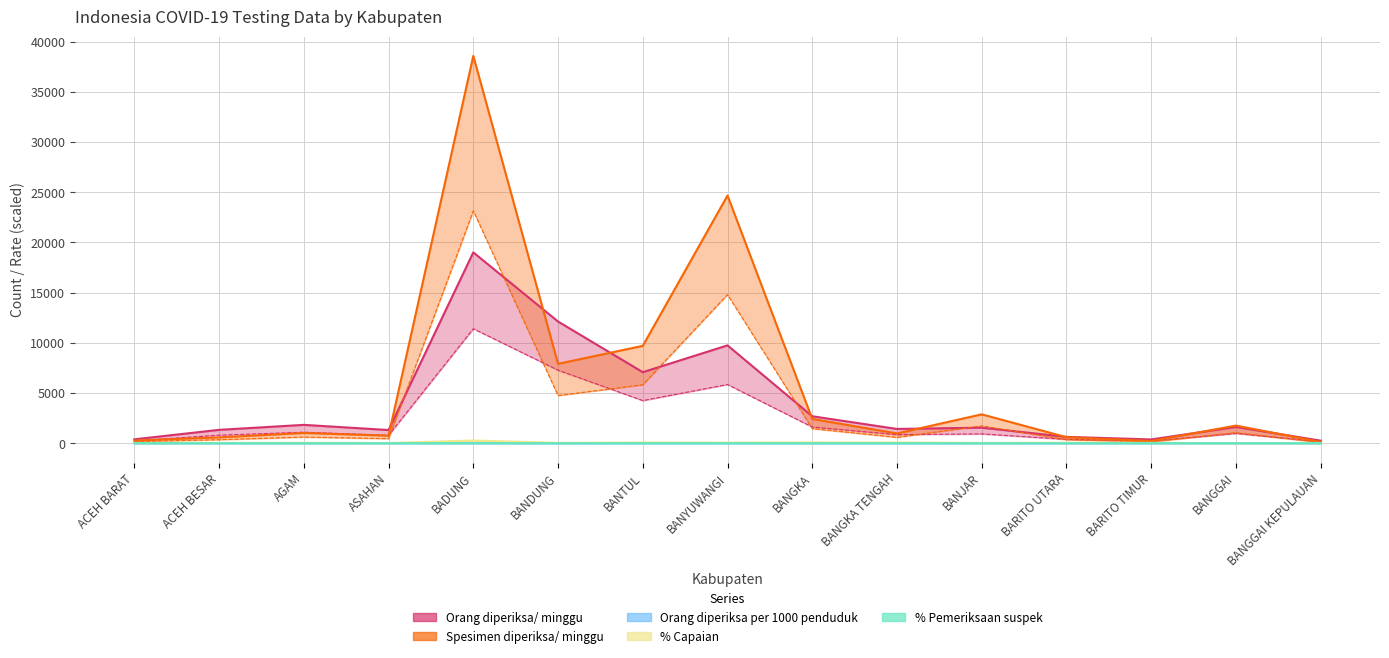

Reading left to right, transcribe all the data shown in this chart.

Orang diperiksa/ minggu: 384.0	1330.0	1826.0	1311.0	19011.0	12123.0	7075.0	9747.0	2684.0	1419.0	1546.0	630.0	373.0	1619.0	253.0
Spesimen diperiksa/ minggu: 260.0	583.0	1016.0	751.0	38591.0	7908.0	9698.0	24677.0	2416.0	973.0	2874.0	597.0	217.0	1754.0	124.0
Orang diperiksa per 1000 penduduk: 0.0	0.0	0.0	0.0	0.1	0.0	0.0	0.0	0.0	0.0	0.0	0.0	0.0	0.0	0.0
% Capaian: 18.3	31.1	36.2	17.7	266.3	32.1	67.4	60.0	79.9	72.4	26.0	47.4	29.6	2.8	21.3
% Pemeriksaan suspek: 0.0	0.0	0.0	0.0	0.0	0.0	0.0	0.0	0.0	0.0	0.0	0.0	0.0	0.0	0.0